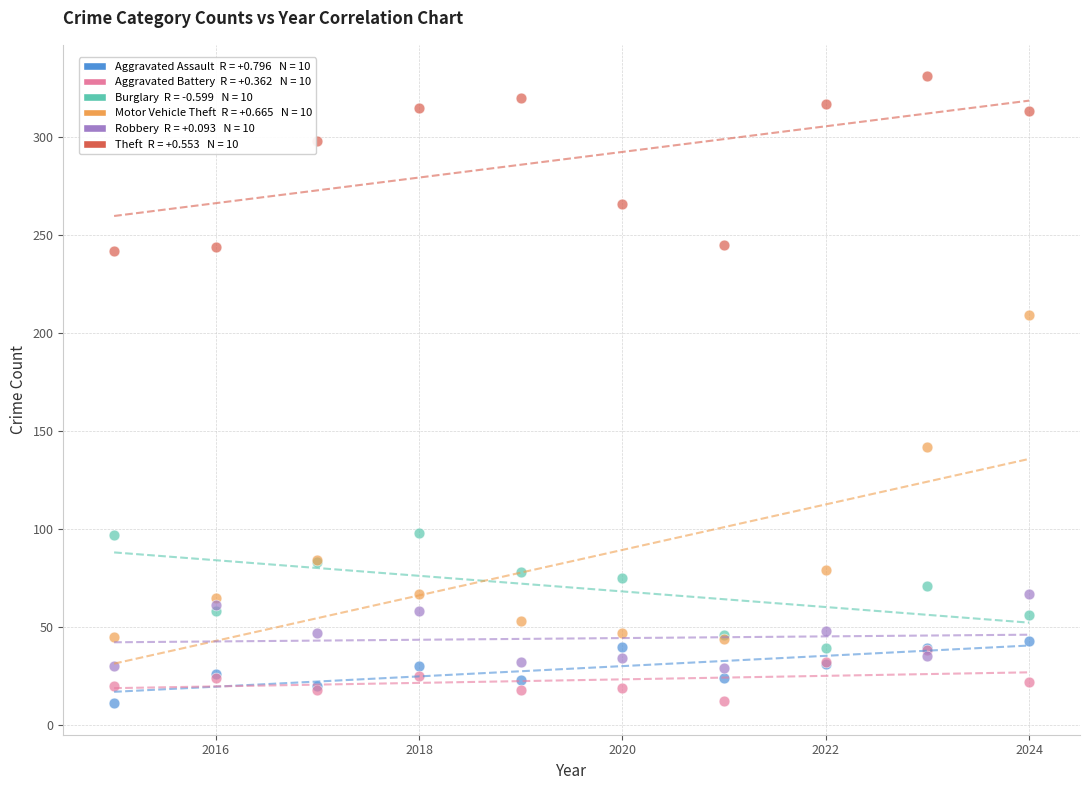

Across all series, what Y value is closest to 171?

142